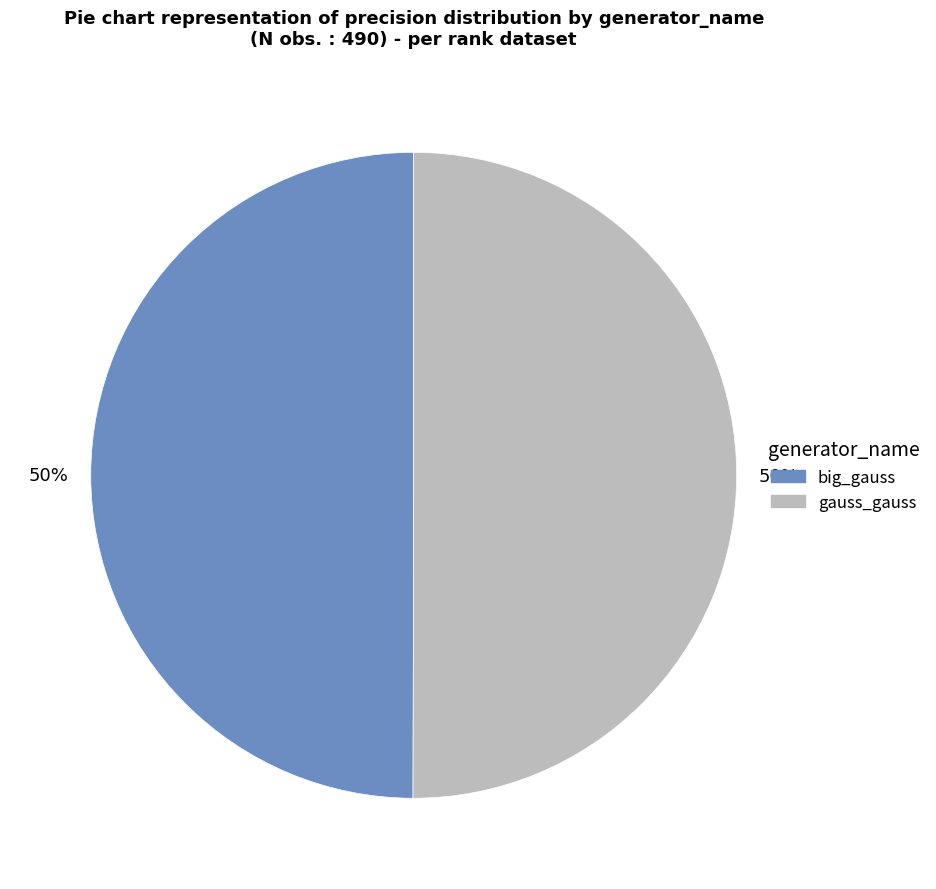

To the nearest percent, what is the average slice percentage?

50%